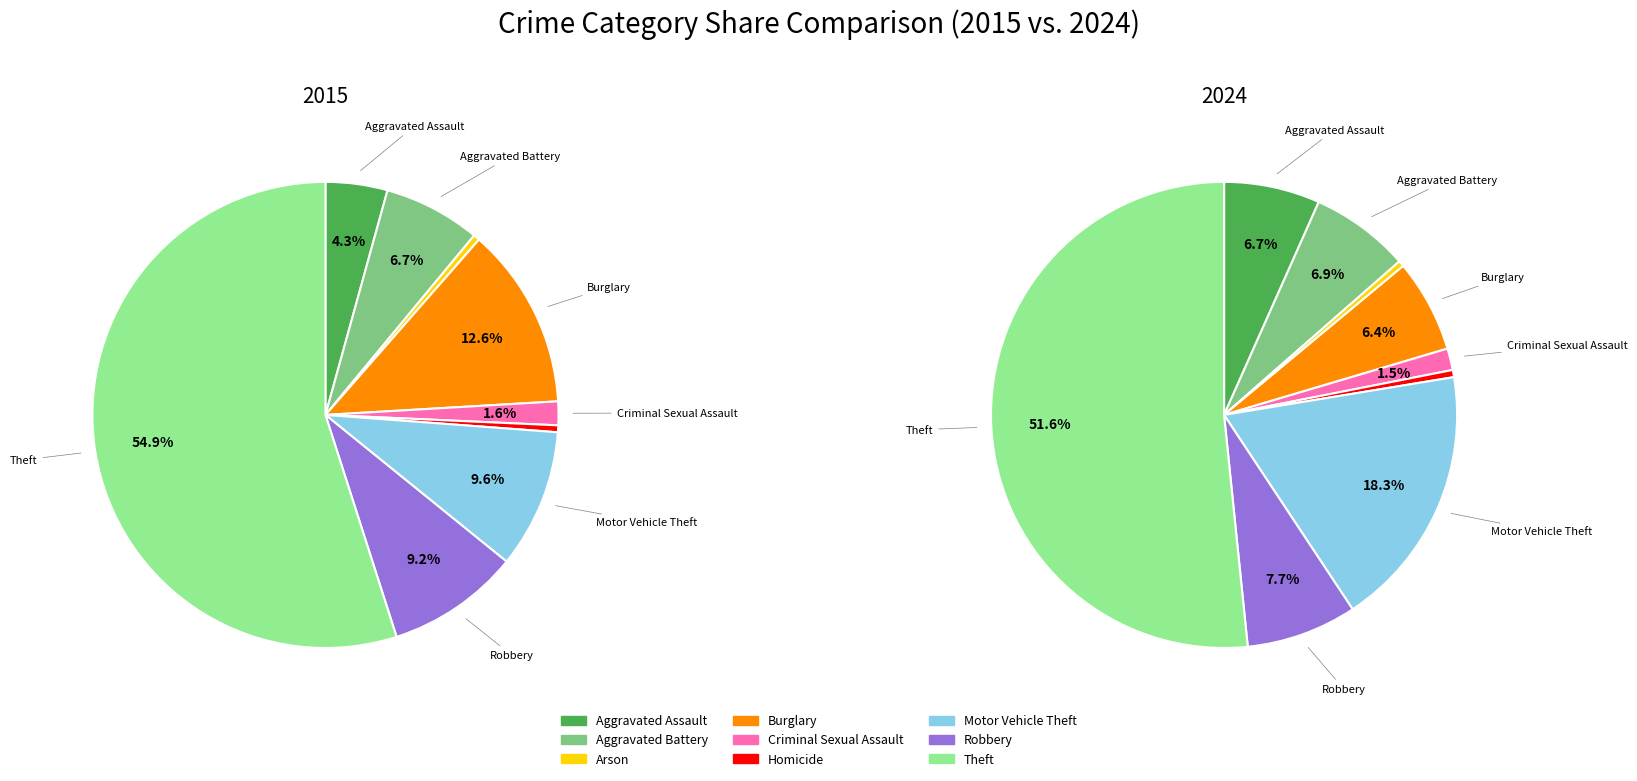

The Robbery slice represents 9% of the pie. True or false?

True